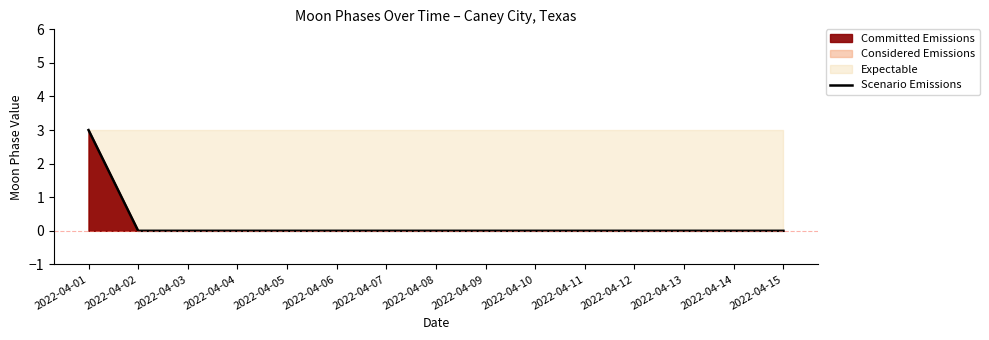

Where is the data nearest to the value 1?

2022-04-02